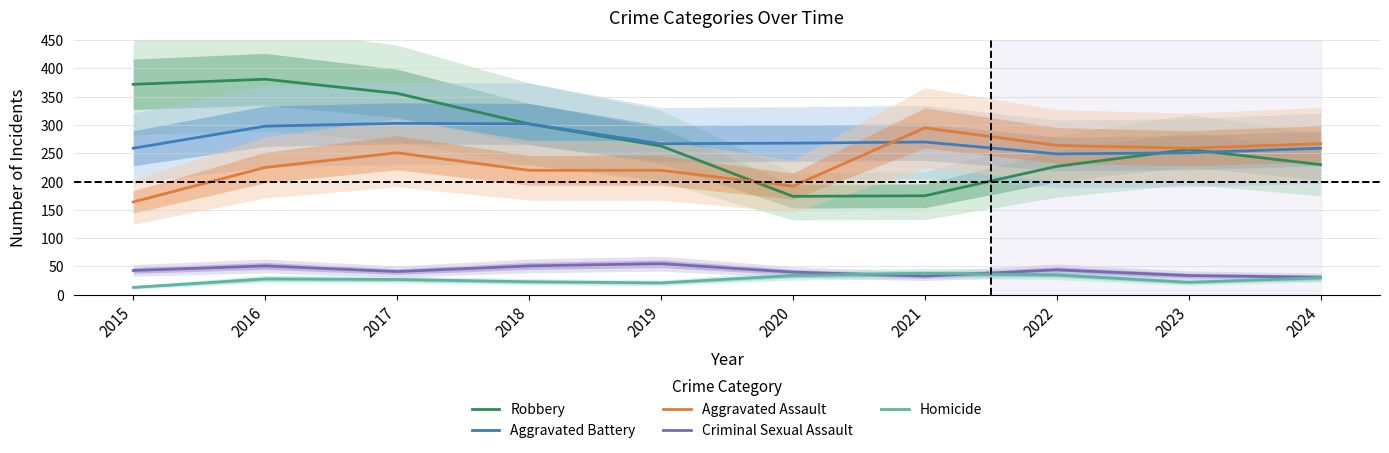

True or false: Homicide has a value of 12 at 2016.

False